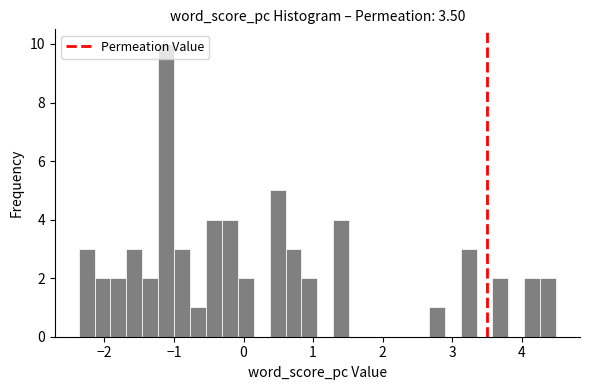

Read against the x-axis, roughly where is the centre of the tallest bar?

-1.1